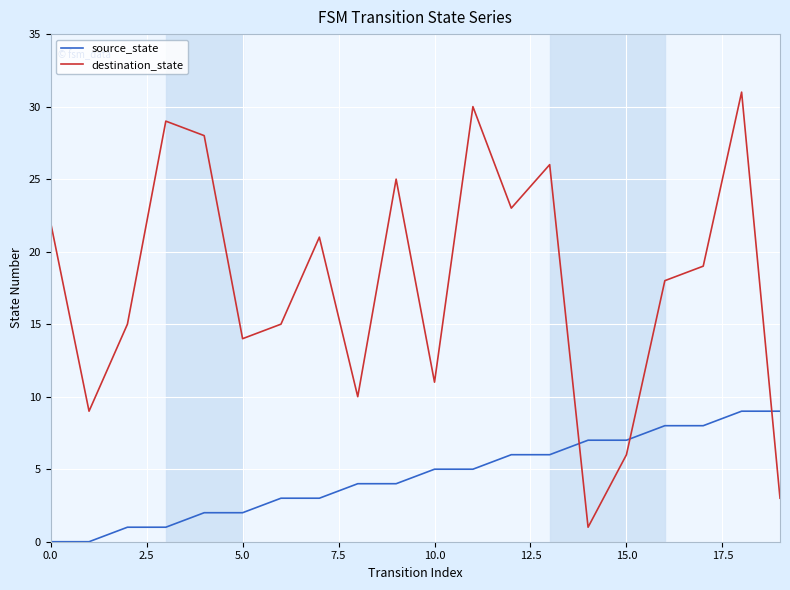

List the series in order of their peak value, highest first.

destination_state, source_state